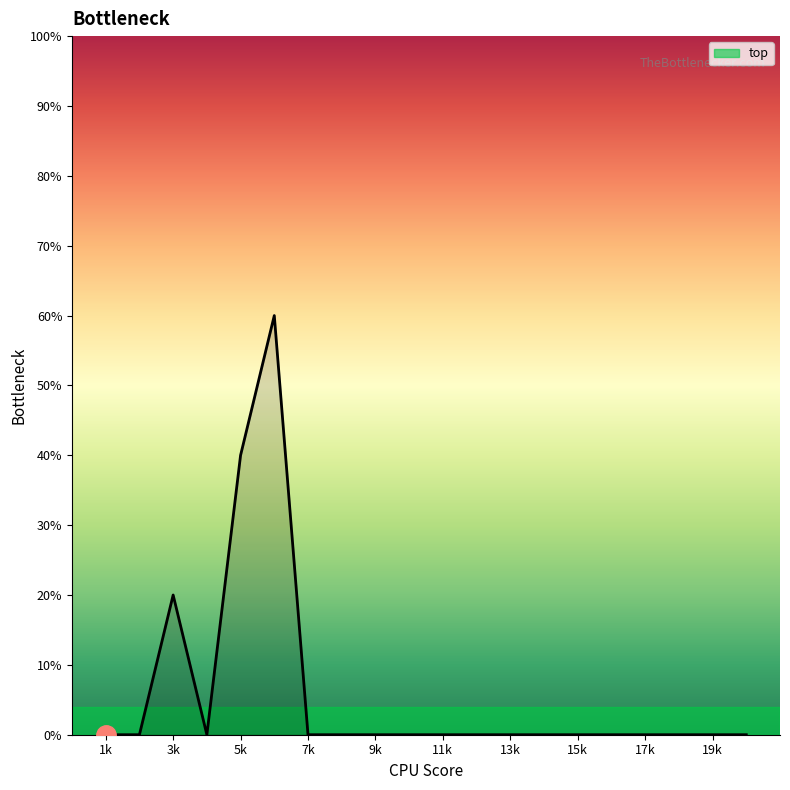

What is the difference between the maximum and minimum values?

60